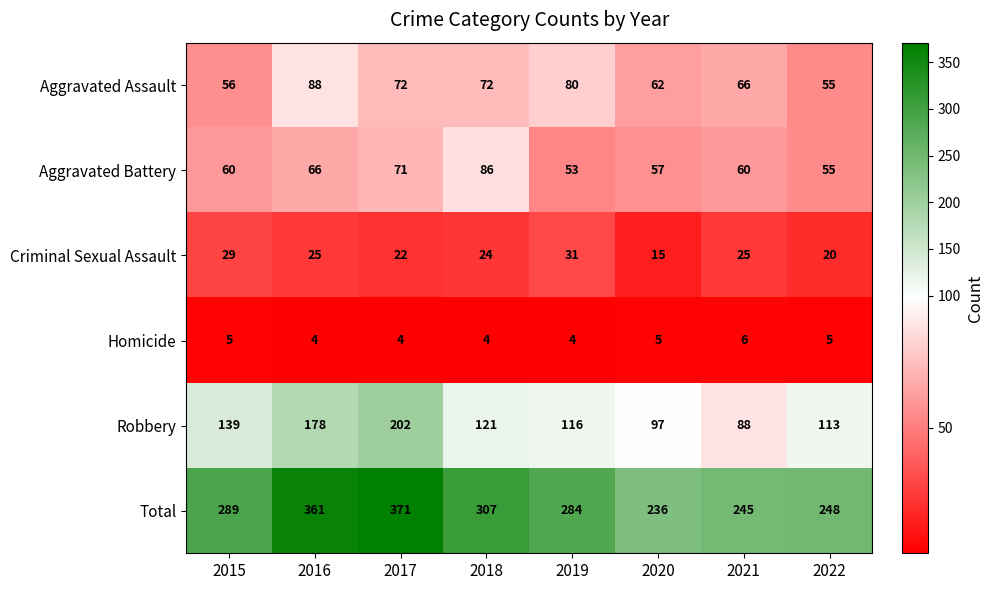

True or false: Homicide has a value of 4 at 2019.

True